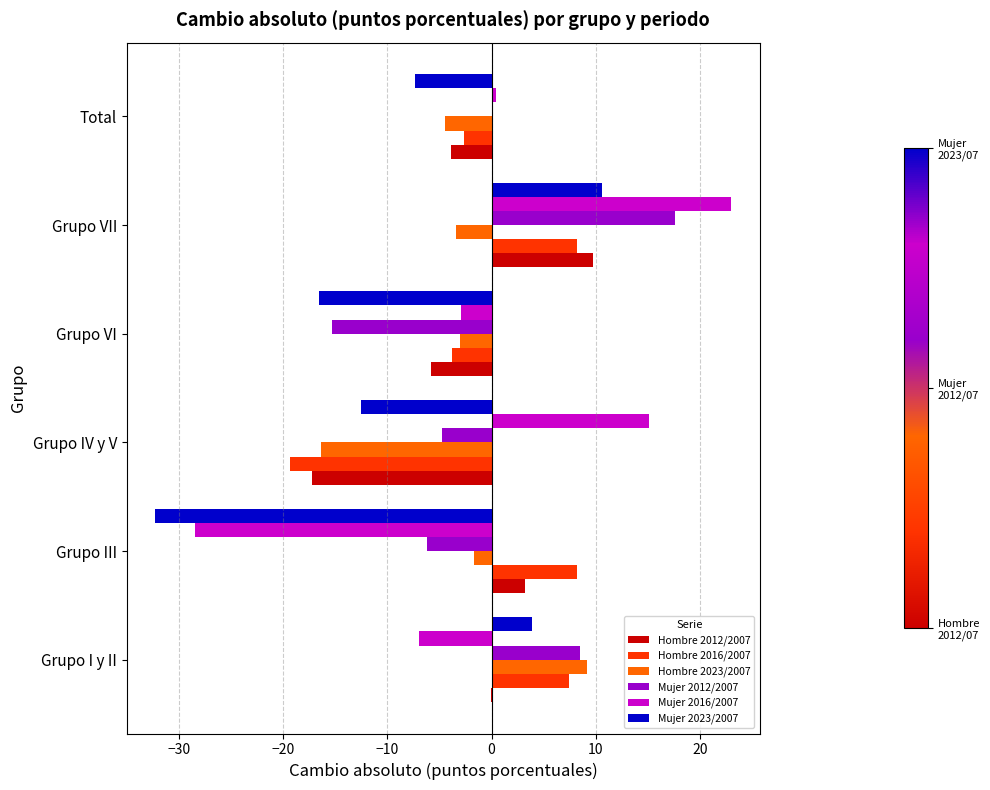

Is the value of Mujer 2023/2007 at Total greater than the value of Mujer 2016/2007 at Grupo VII?

No